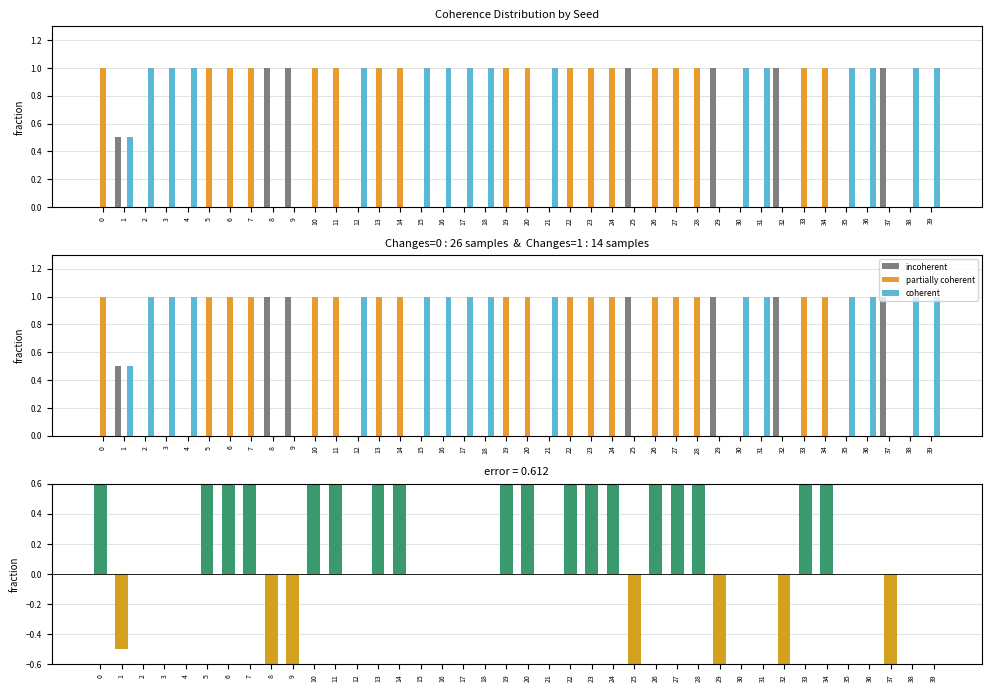

True or false: partially coherent - incoherent (pos) has a value of 1.0 at 20.

True